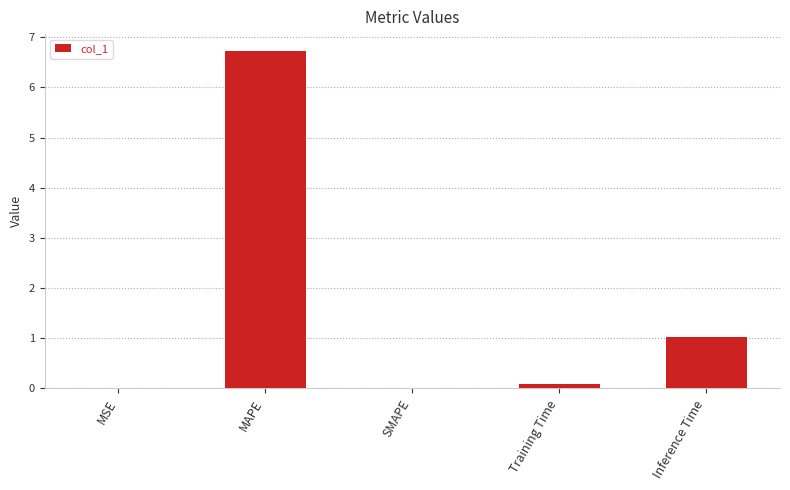

Between Inference Time and MSE, which is larger?

Inference Time